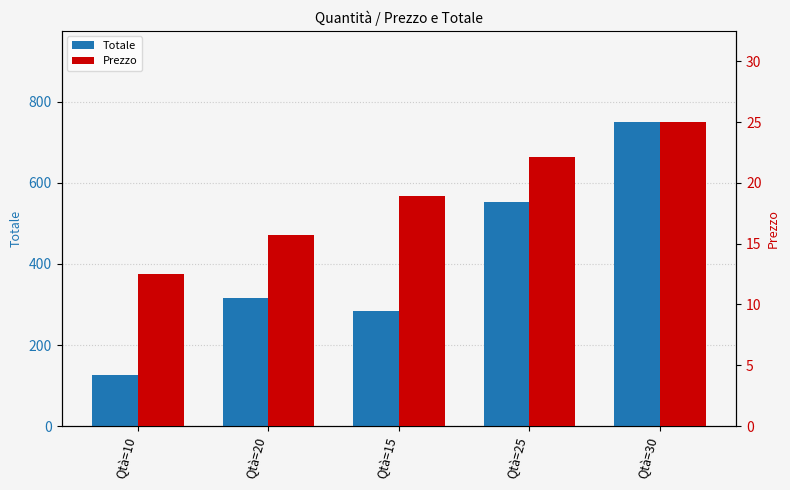

Between Qtà=20 and Qtà=25, which series saw the biggest shift?

Totale